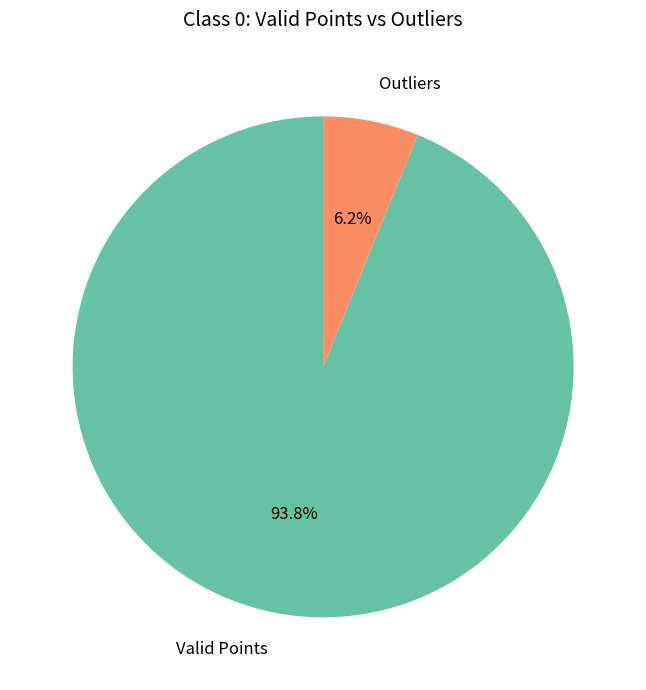

Does any single category account for the majority?

Yes